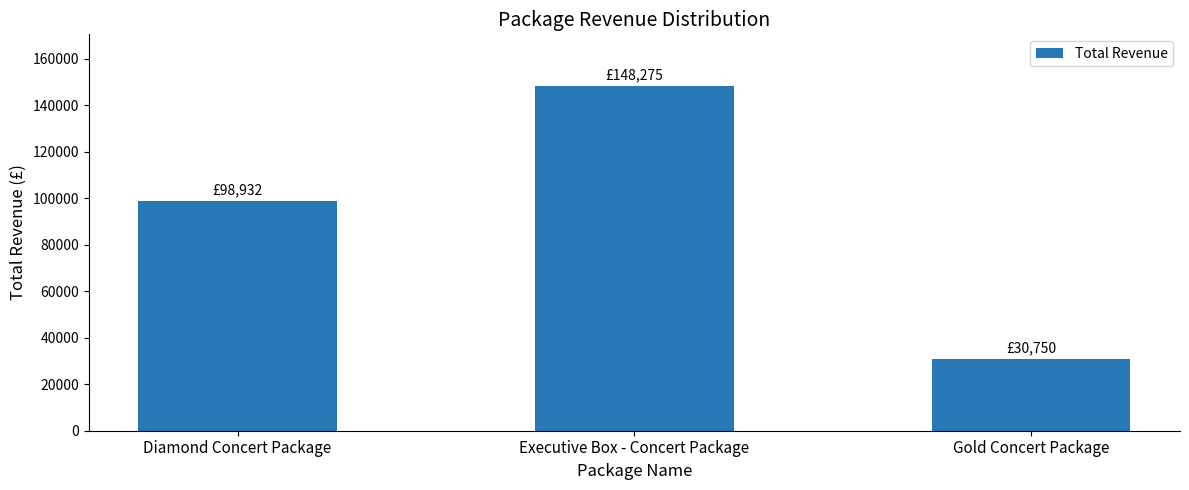

Reading left to right, extract all data points from this chart.

98932.5	148275.0	30750.0